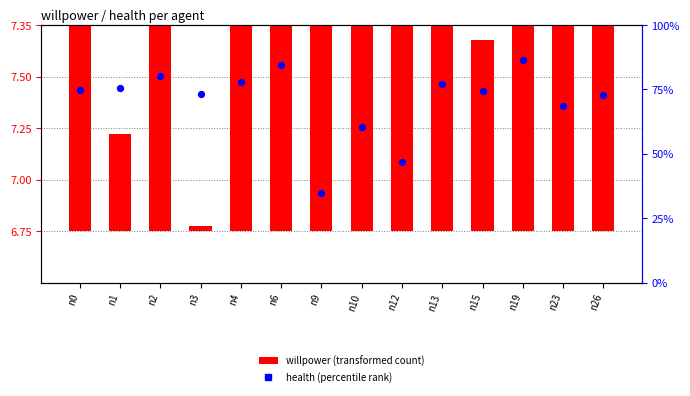

At how many categories does at least one series exceed 16?

14